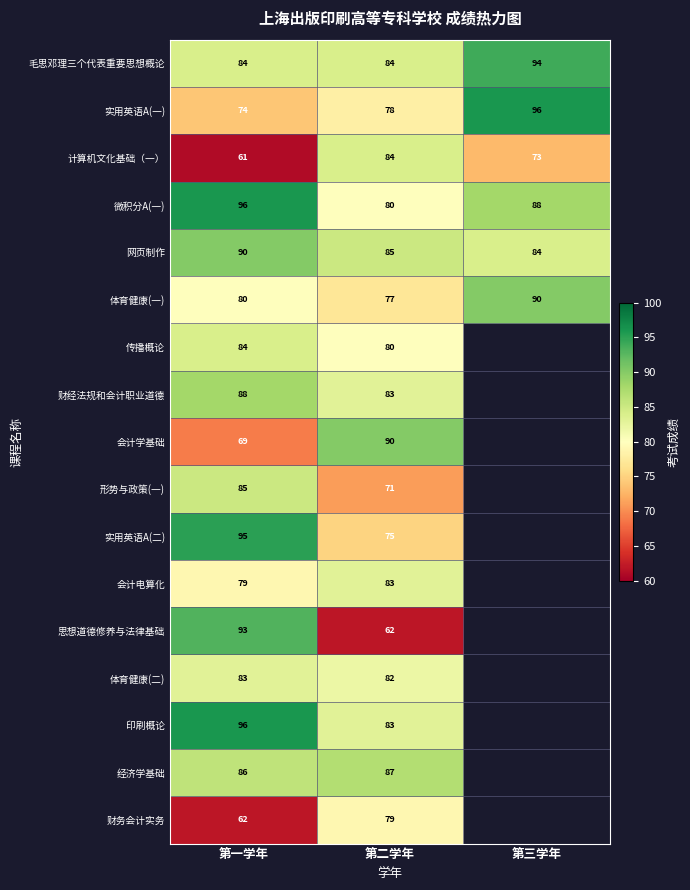

Rank the categories by 体育健康(一) value from lowest to highest.

第二学年, 第一学年, 第三学年